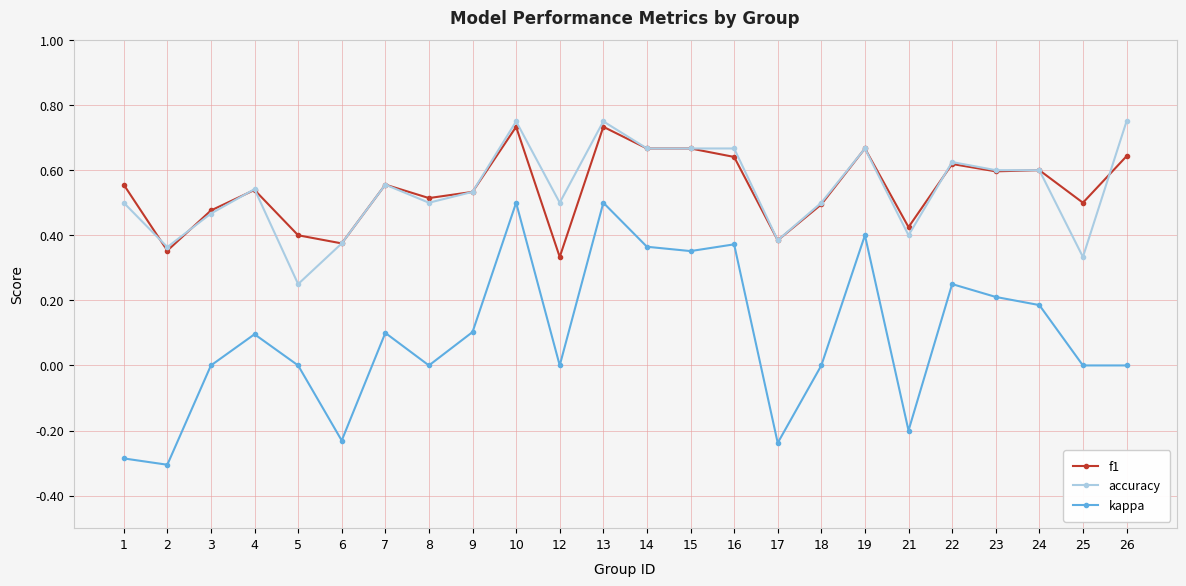

At how many categories does at least one series exceed 0?

24